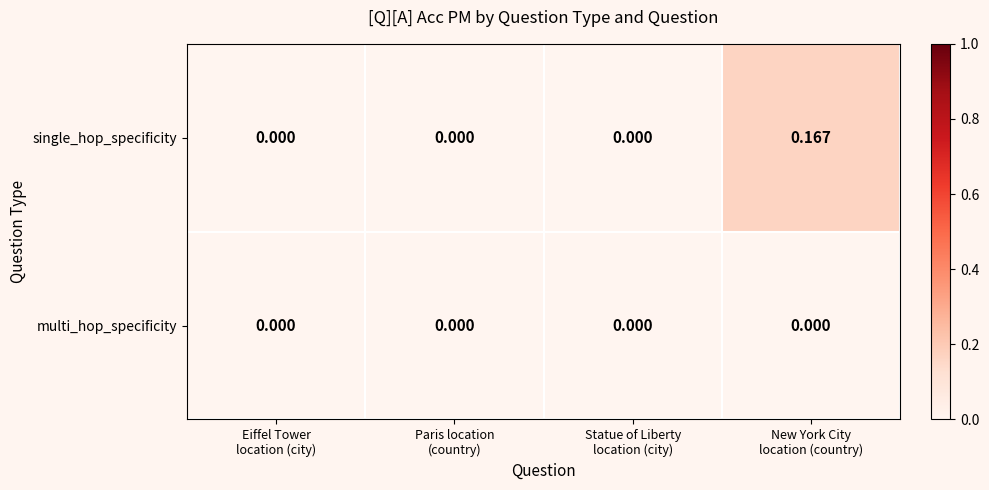

Which series has the largest total across all categories?

single_hop_specificity